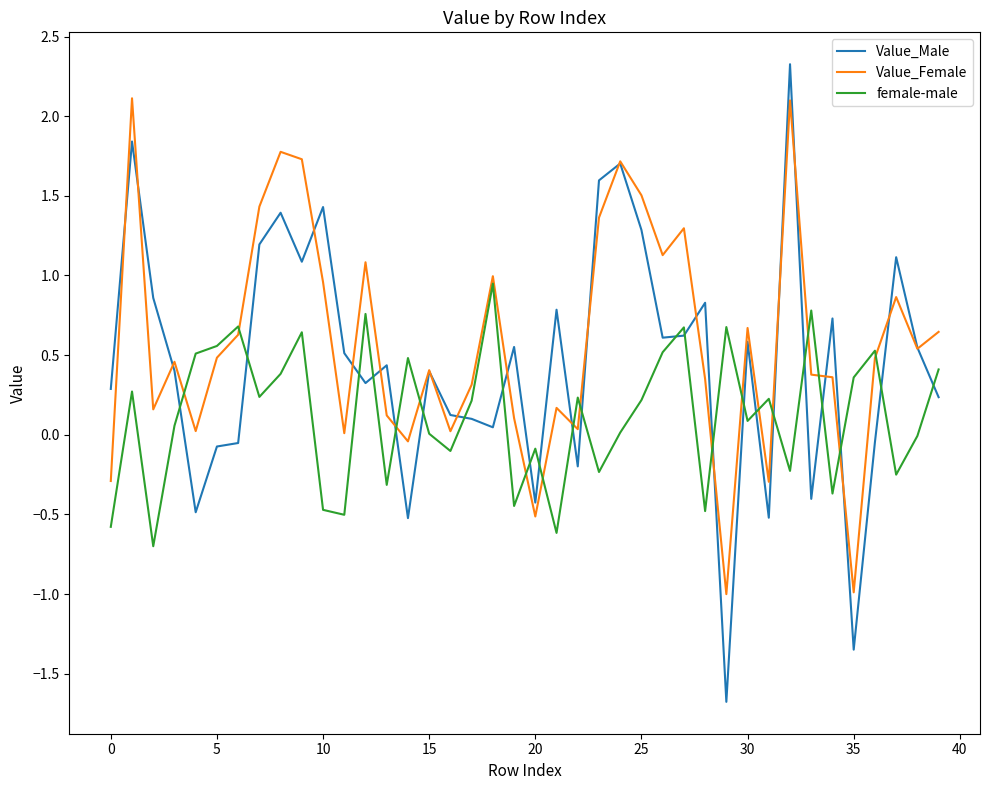

In female-male, how many points are higher than both neighbors (excluding endpoints)?

13